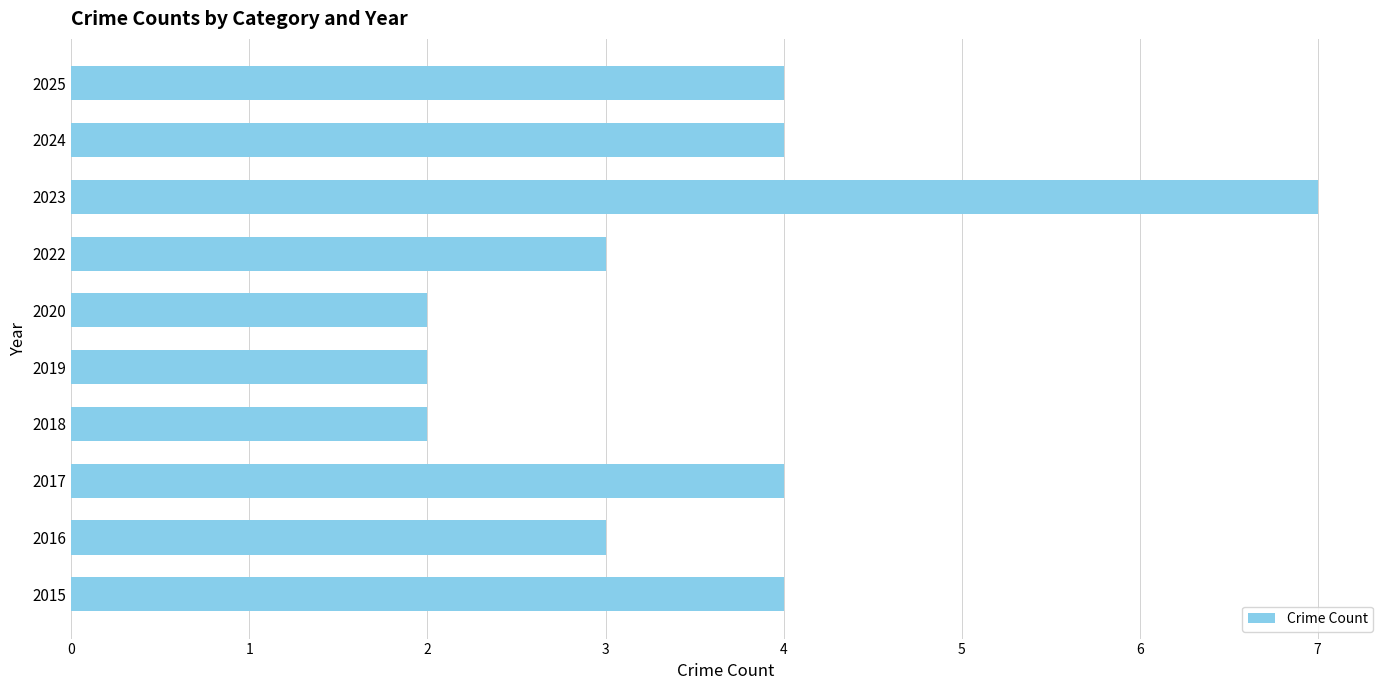

What is the average value?

4